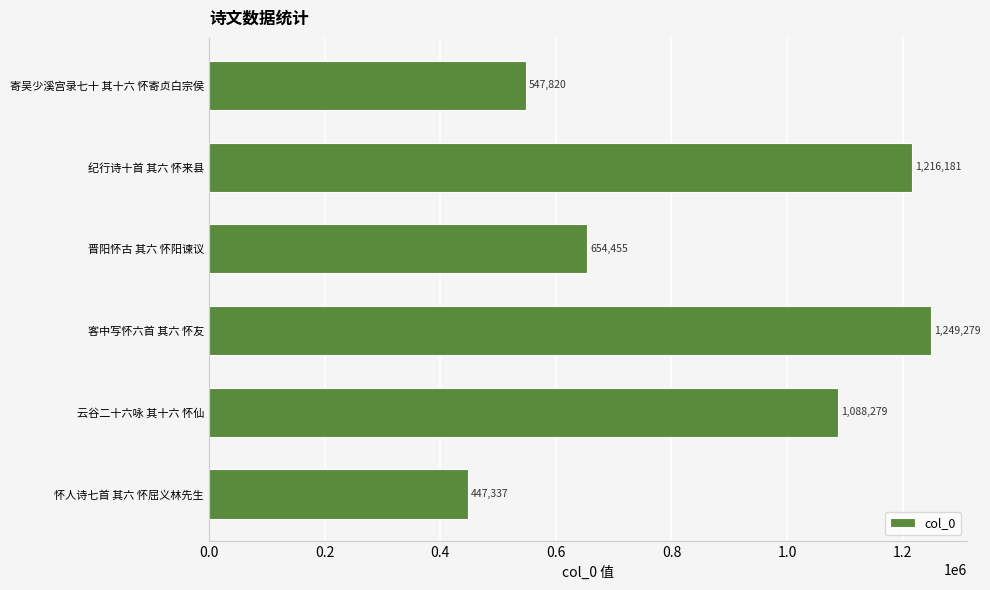

List the labels in order of value, largest first.

客中写怀六首 其六 怀友, 纪行诗十首 其六 怀来县, 云谷二十六咏 其十六 怀仙, 晋阳怀古 其六 怀阳谏议, 寄吴少溪宫录七十 其十六 怀寄贞白宗侯, 怀人诗七首 其六 怀屈义林先生